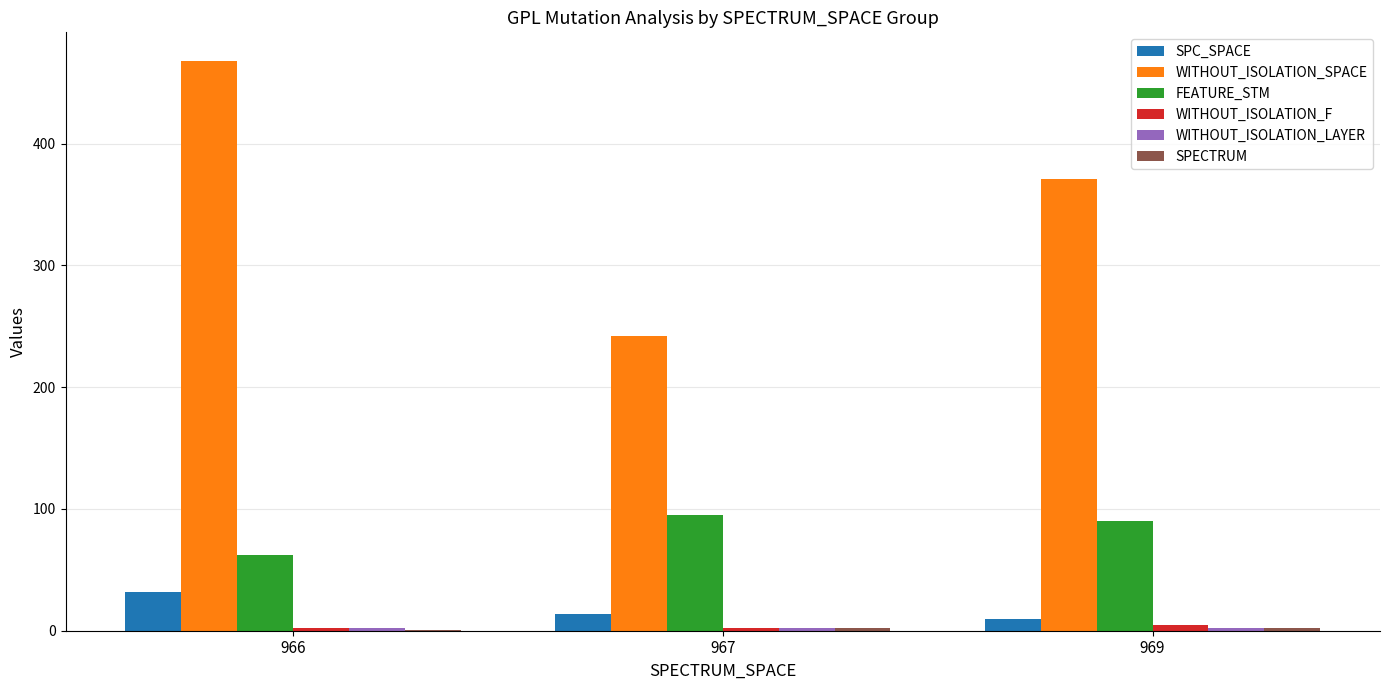

The FEATURE_STM series shows 24 at 966. True or false?

False